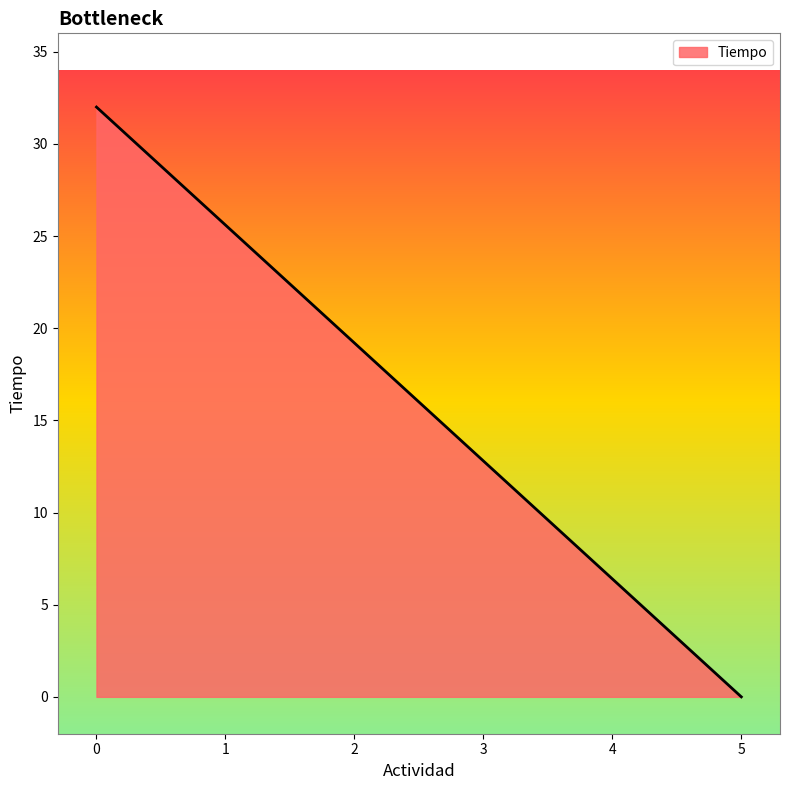

What is the ratio of the value at 1 to the value at 4?

4.0